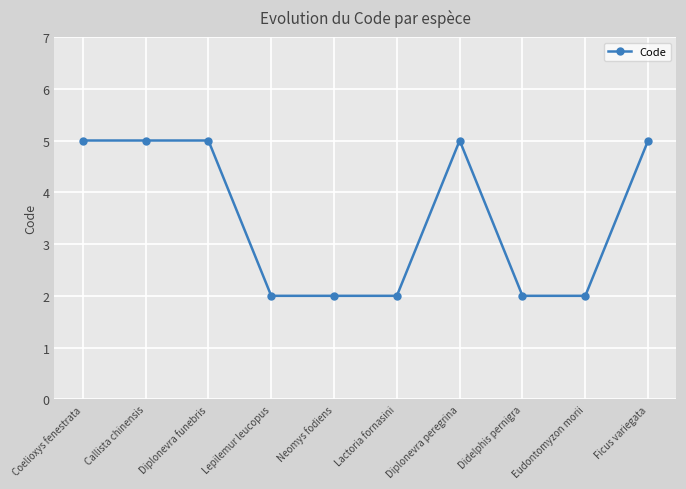

Reading right to left, extract all data points from this chart.

Ficus variegata=5	Eudontomyzon morii=2	Didelphis pernigra=2	Diplonevra peregrina=5	Lactoria fornasini=2	Neomys fodiens=2	Lepilemur leucopus=2	Diplonevra funebris=5	Callista chinensis=5	Coelioxys fenestrata=5